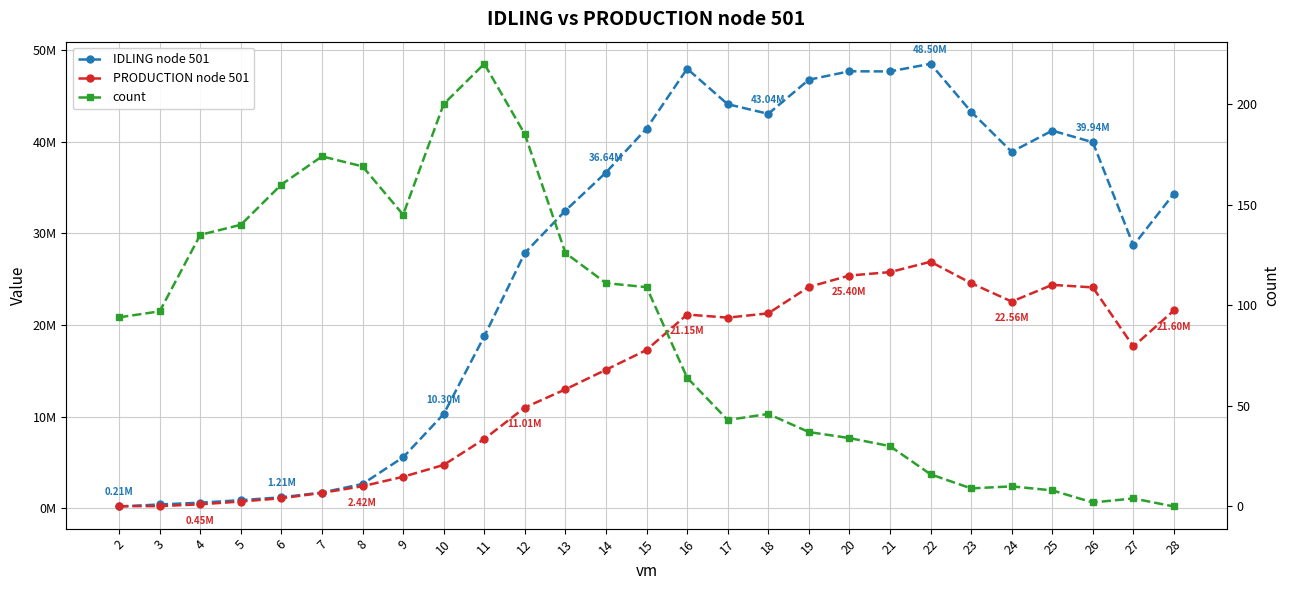

Rank the categories by IDLING node 501 value from highest to lowest.

22, 16, 20, 21, 19, 17, 23, 18, 15, 25, 26, 24, 14, 28, 13, 27, 12, 11, 10, 9, 8, 7, 6, 5, 4, 3, 2